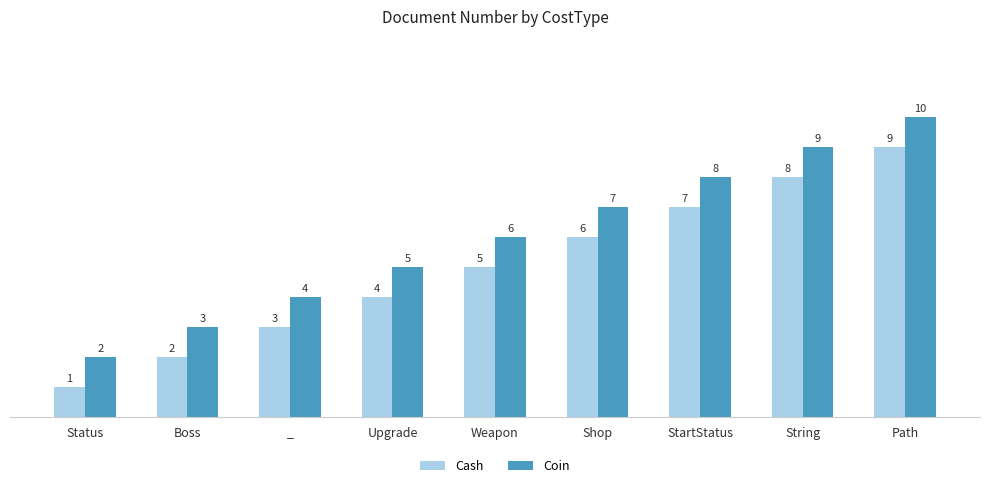

Does the chart contain any negative values?

No